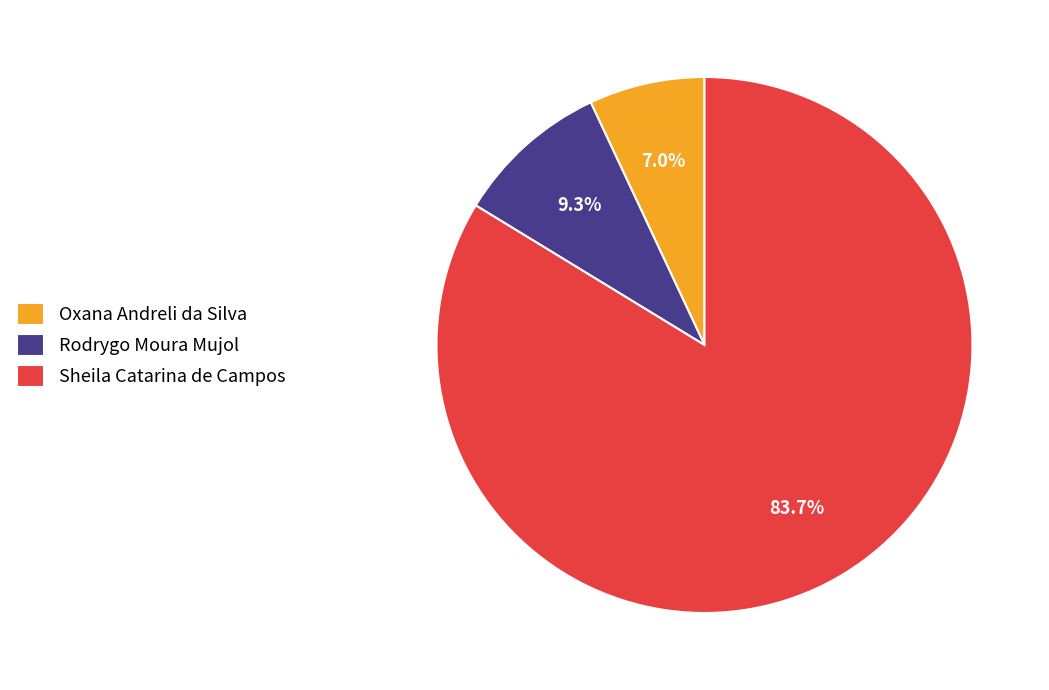

Is it true that Sheila Catarina de Campos is 84% of the pie?

True